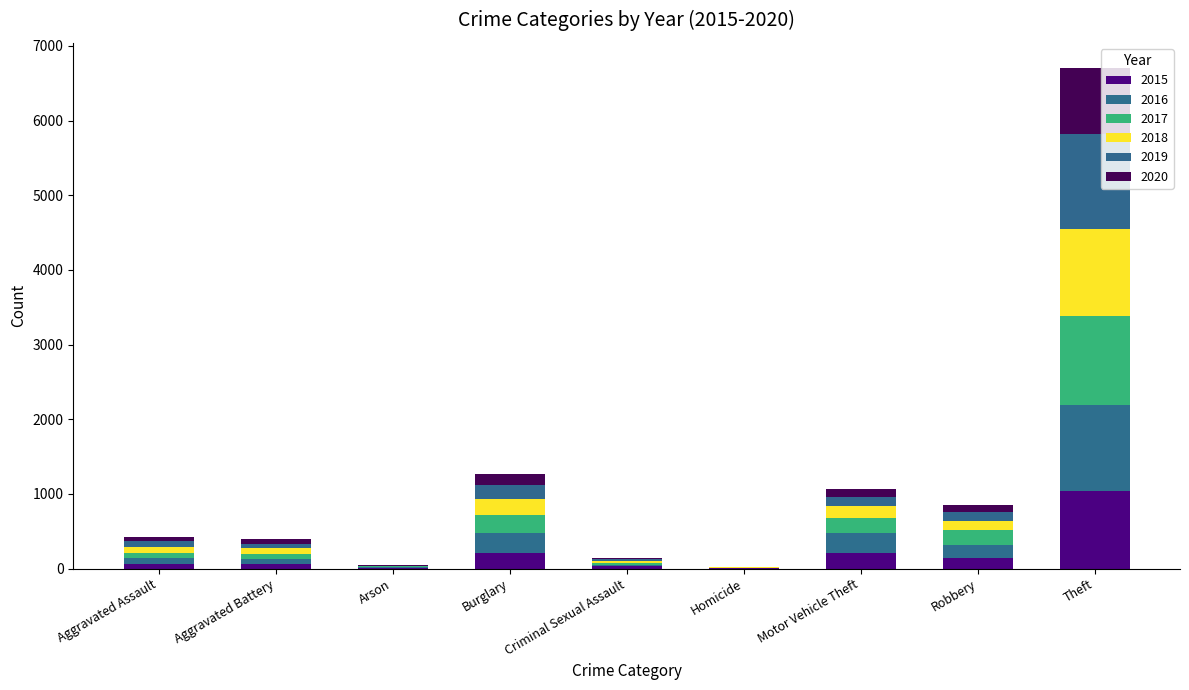

List the series in order of their peak value, highest first.

2019, 2017, 2018, 2016, 2015, 2020